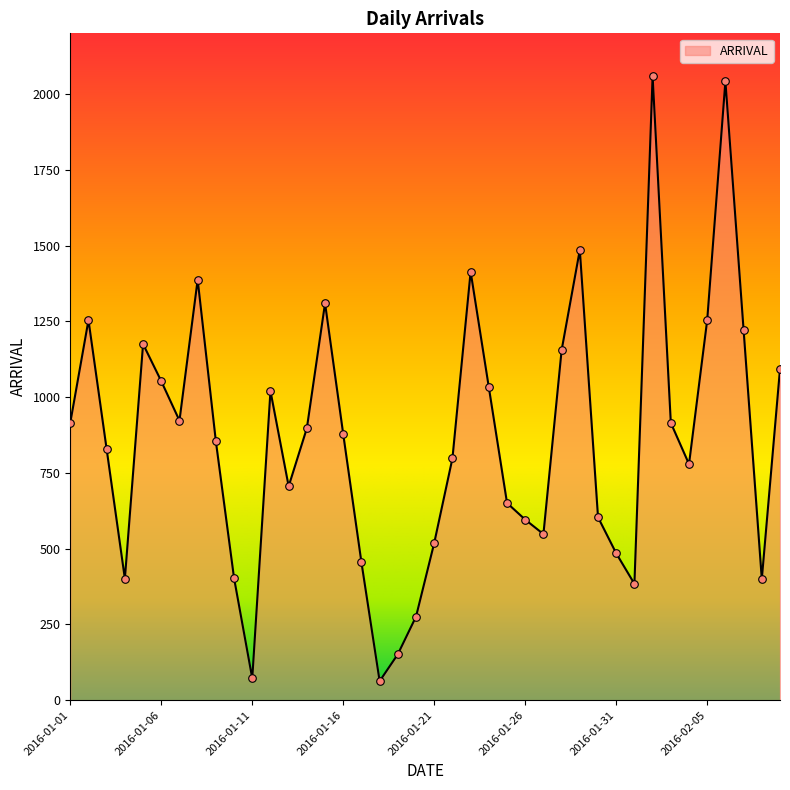

What is the greatest value displayed?

2059.0